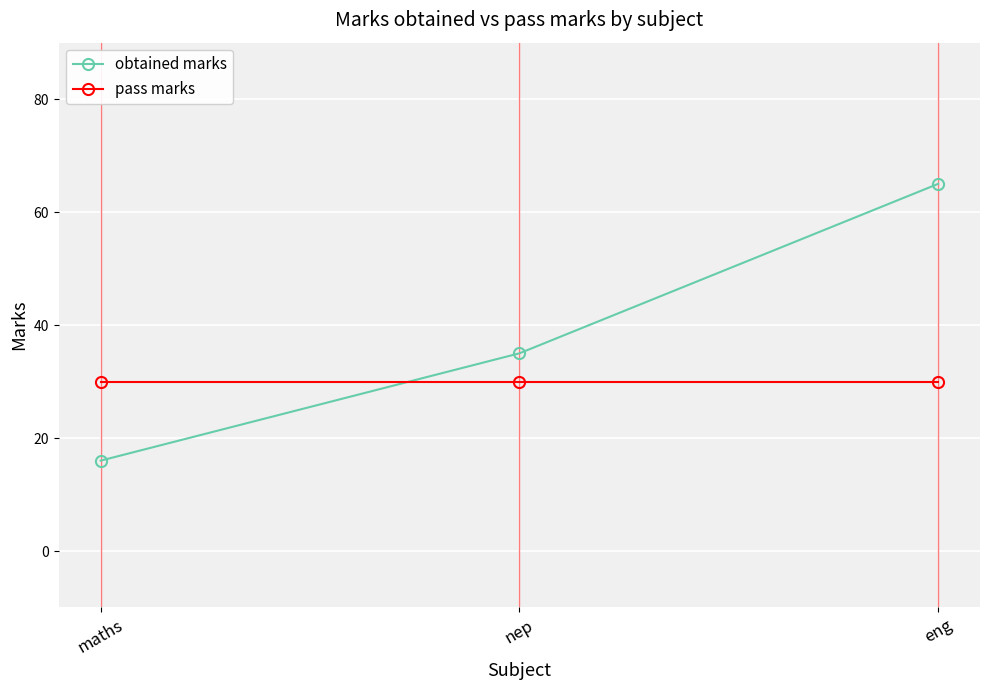

At how many categories does at least one series exceed 44?

1